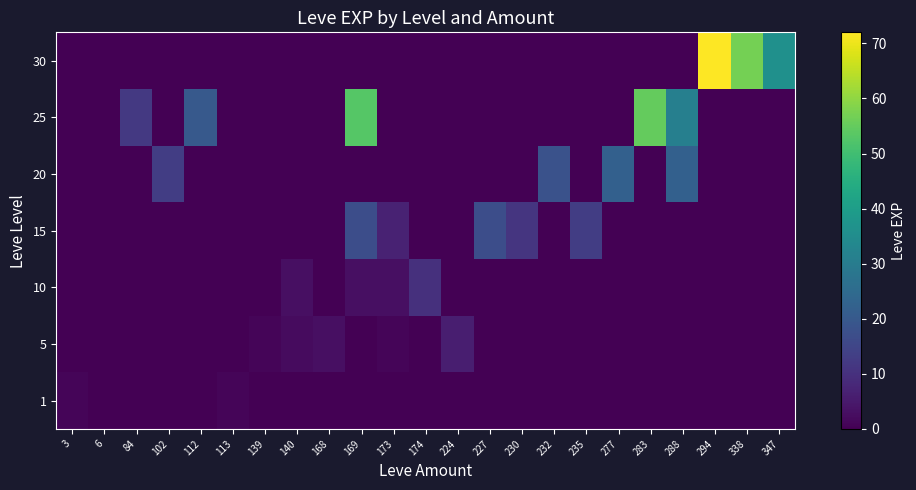

Which category has the highest value across all series?

294